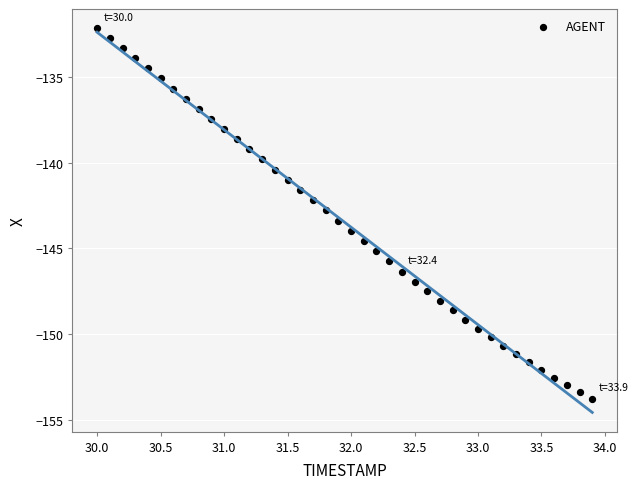

What is the range of Y values (max minus min)?

21.6